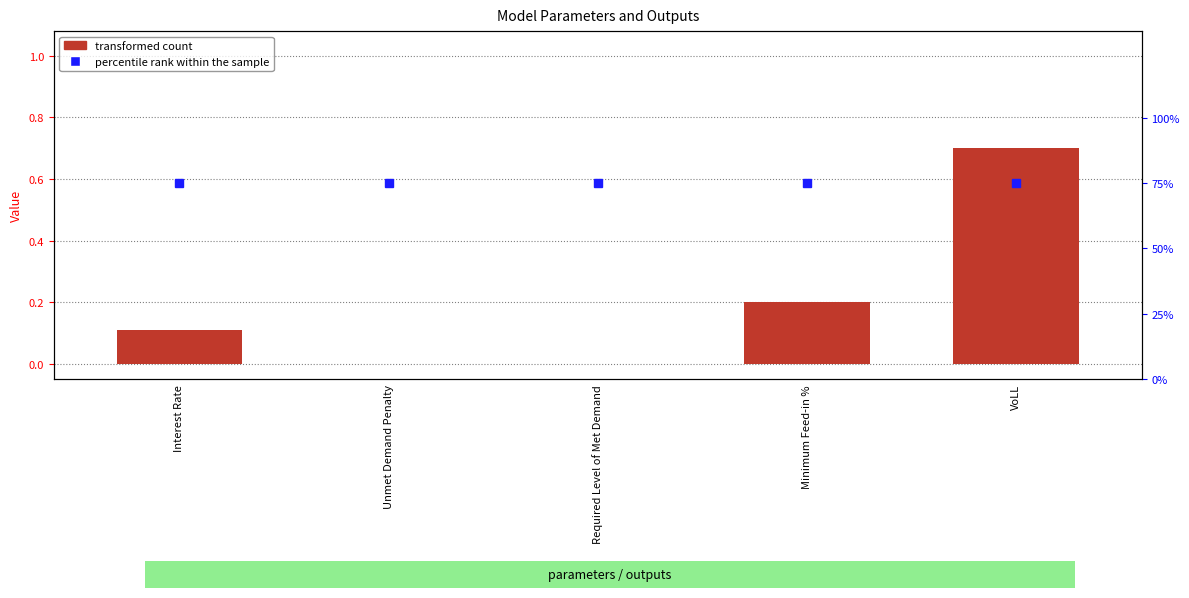

Does the chart contain any negative values?

No